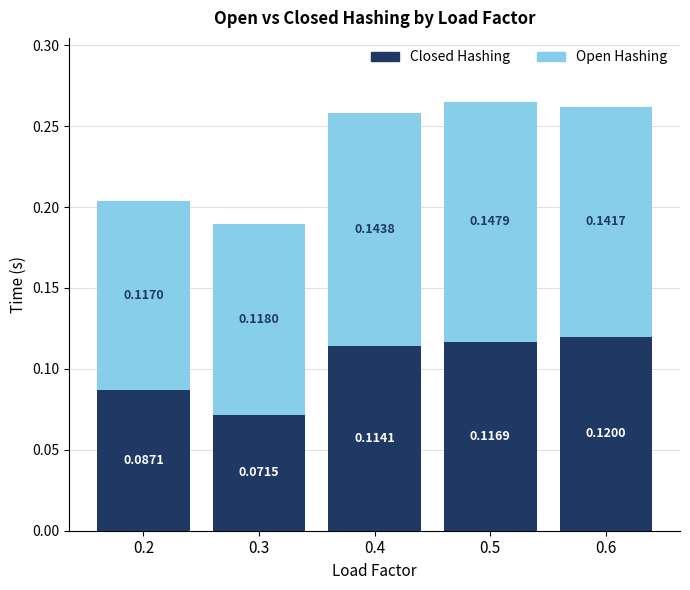

At which category is the sum across all series the highest?

0.5